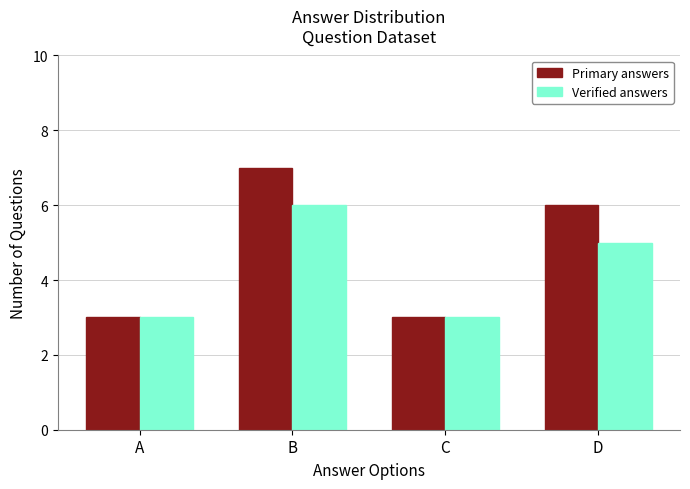

Reading right to left, what are all the values shown in this chart?

Primary answers: 6	3	7	3
Verified answers: 5	3	6	3